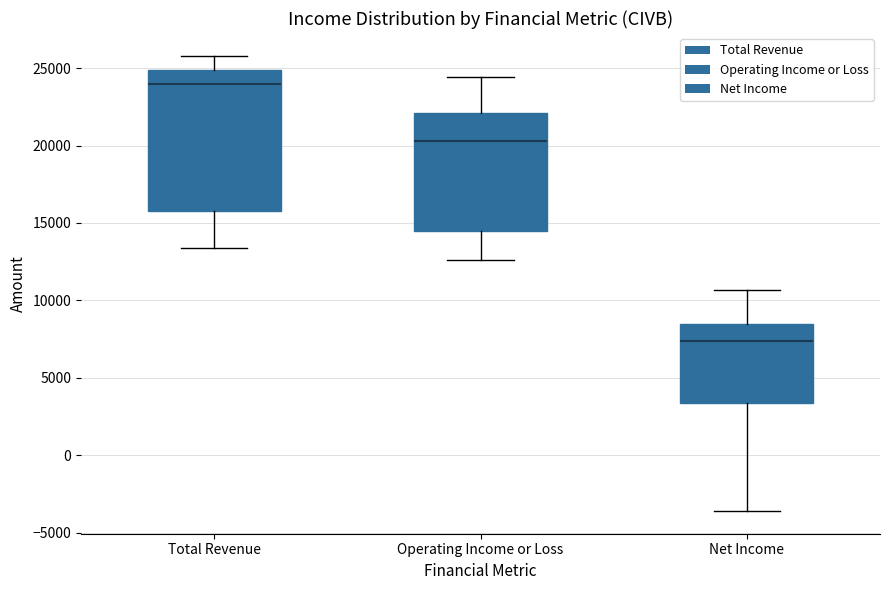

Comparing the boxes themselves (not the whiskers), which one is the tallest?

Total Revenue